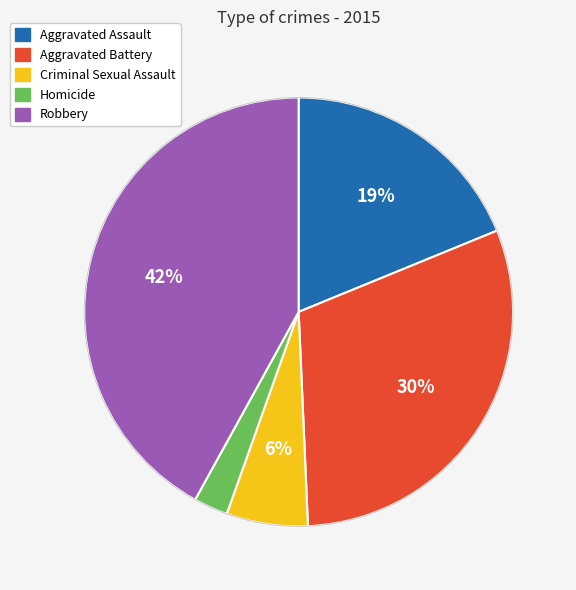

What is the largest slice in the pie chart?

Robbery